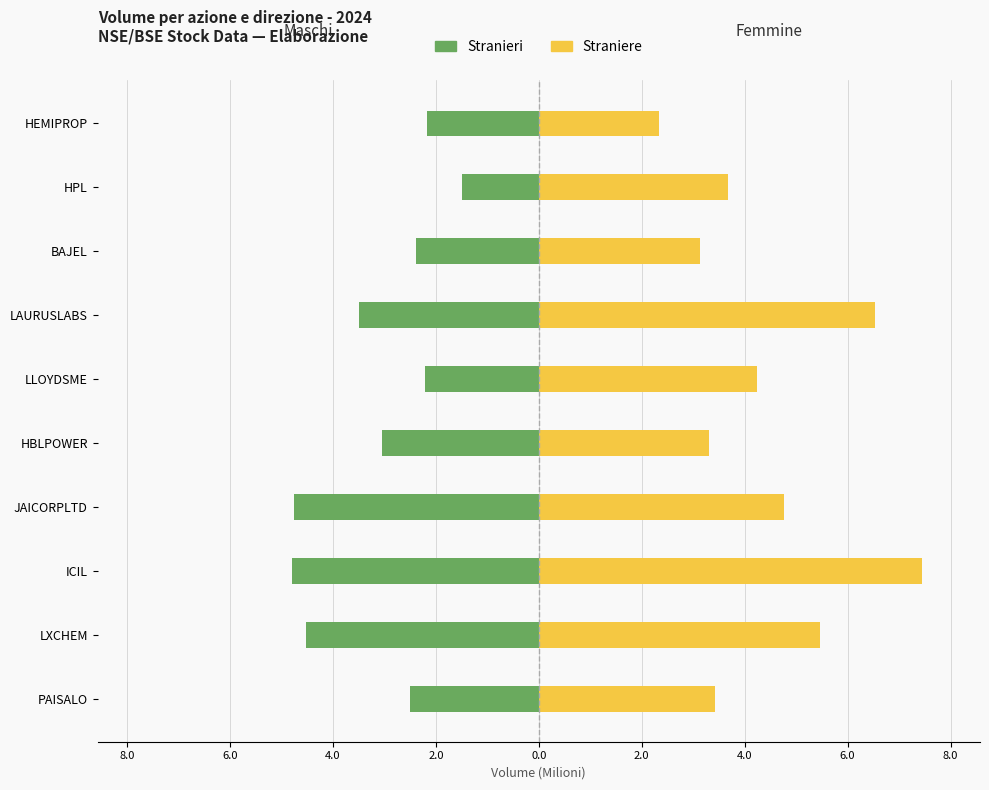

Is the value of Straniere at BAJEL greater than the value of Stranieri at LXCHEM?

Yes